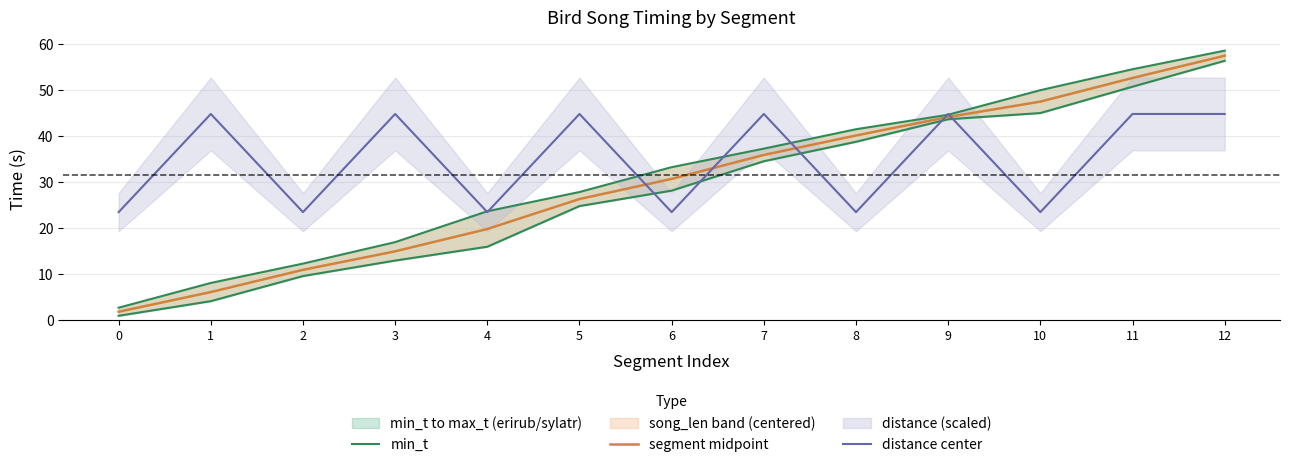

What is the sum of the min_t values at 7 and 12?

90.9